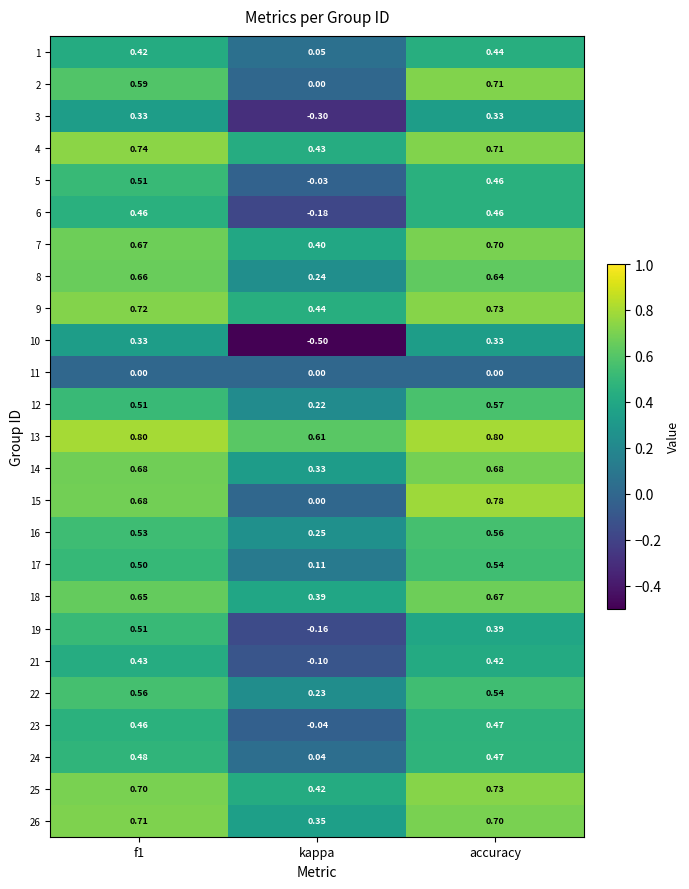

Is the value of 13 at f1 greater than the value of 19 at kappa?

Yes